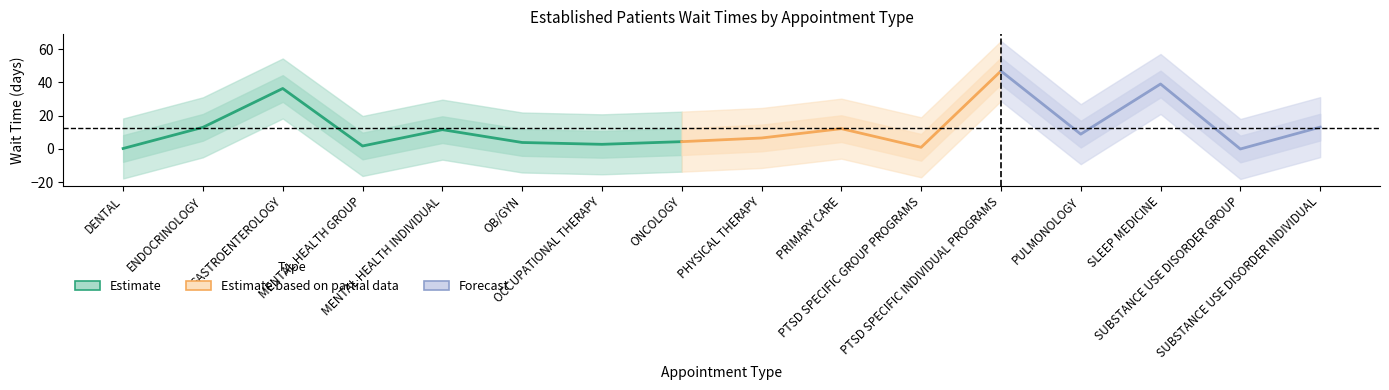

List the labels in order of value, largest first.

PTSD SPECIFIC INDIVIDUAL PROGRAMS, SLEEP MEDICINE, GASTROENTEROLOGY, SUBSTANCE USE DISORDER INDIVIDUAL, ENDOCRINOLOGY, PRIMARY CARE, MENTAL HEALTH INDIVIDUAL, PULMONOLOGY, PHYSICAL THERAPY, ONCOLOGY, OB/GYN, OCCUPATIONAL THERAPY, MENTAL HEALTH GROUP, PTSD SPECIFIC GROUP PROGRAMS, DENTAL, SUBSTANCE USE DISORDER GROUP